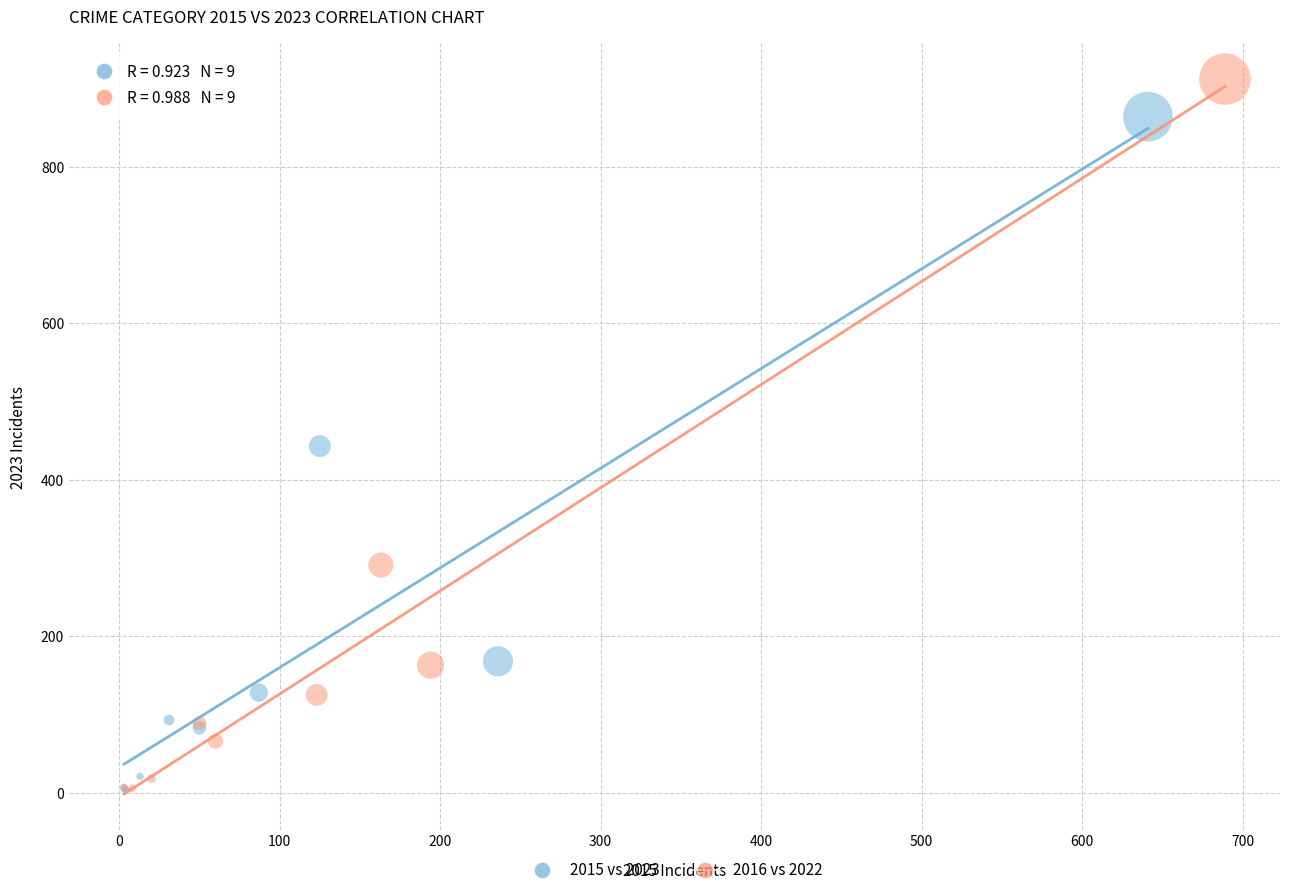

Which series has the widest spread of Y values?

2016 vs 2022